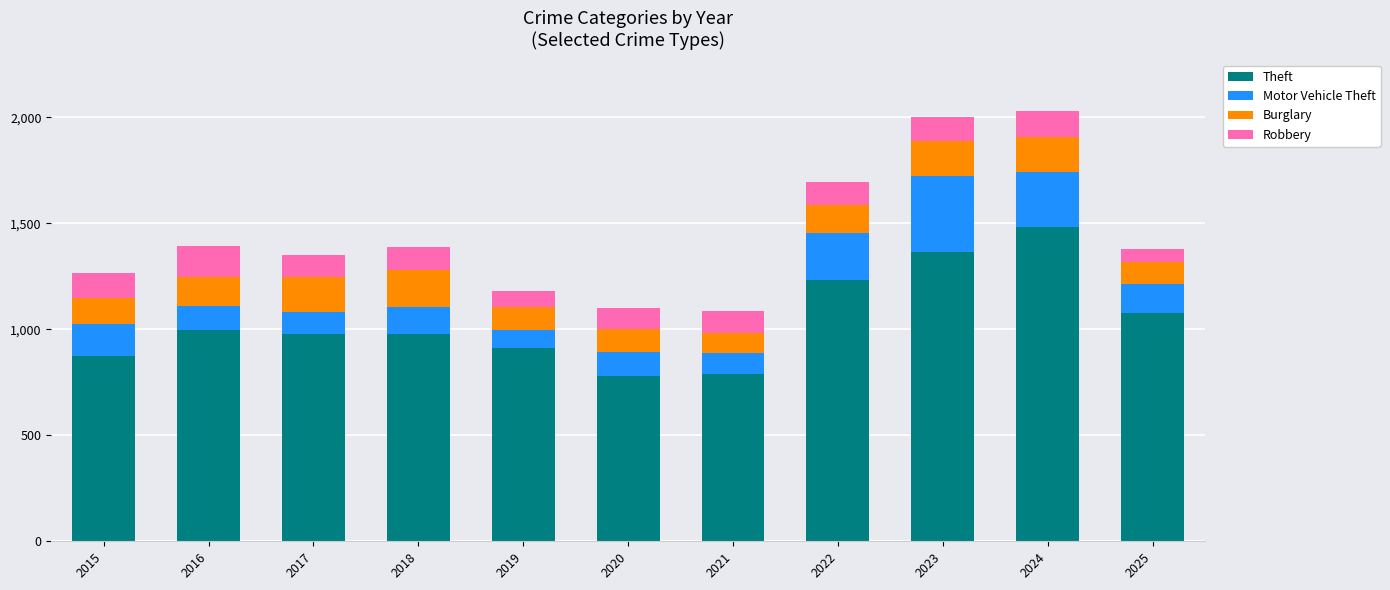

The value of Theft at 2020 is 1188. True or false?

False